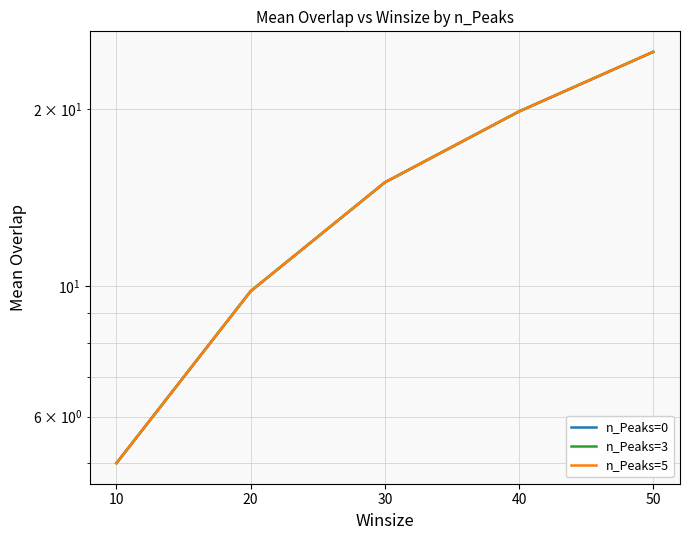

At which label is n_Peaks=0 closest to 15?

30